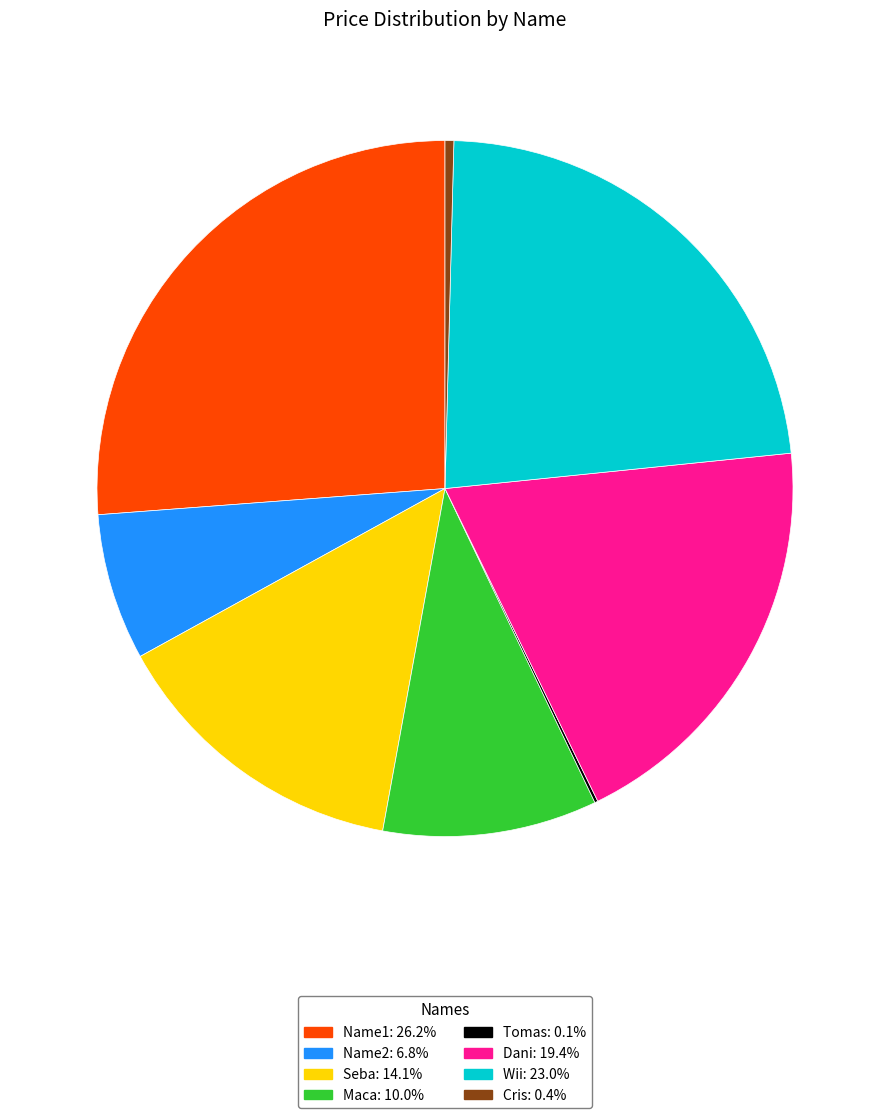

Combined, do Seba and Dani account for over 50%?

No